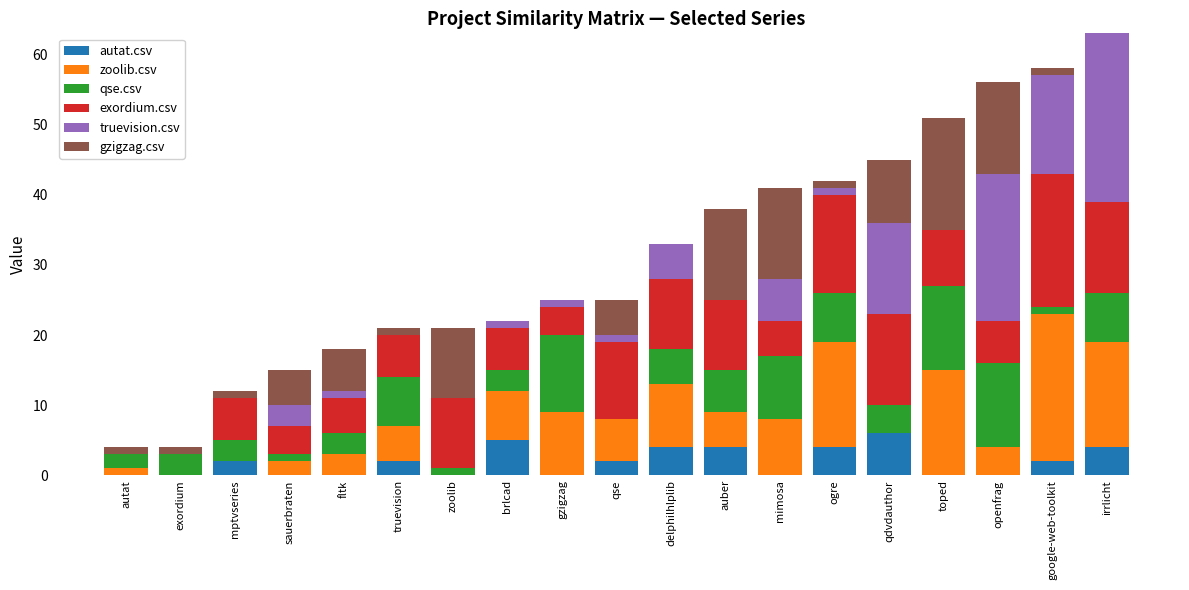

True or false: autat.csv has a value of 3 at fltk.

False